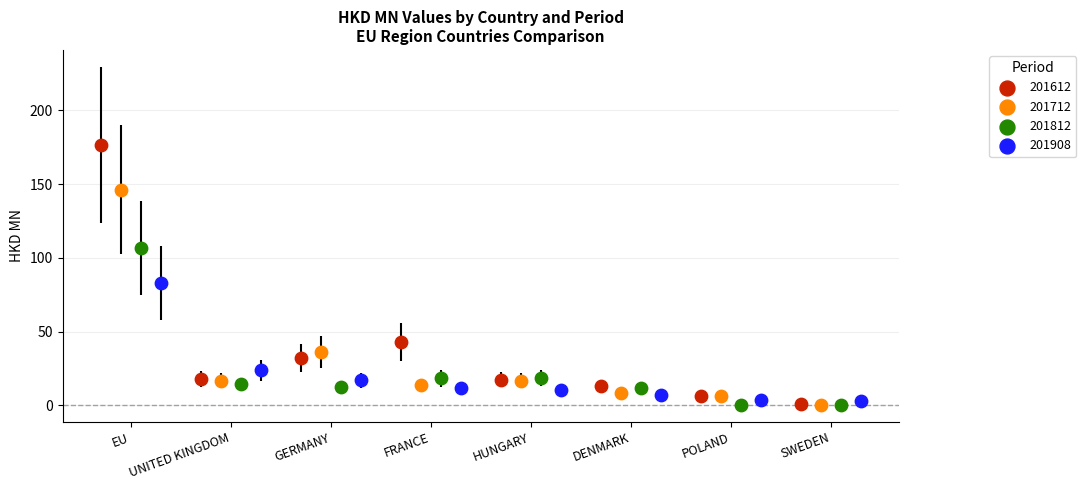

Which series has the largest Y range (max minus min)?

201612